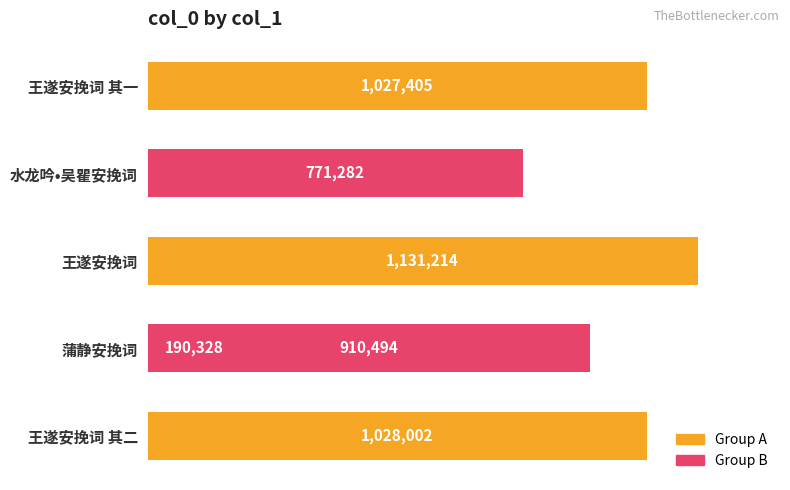

What is the difference between the second highest and second lowest values?

256720